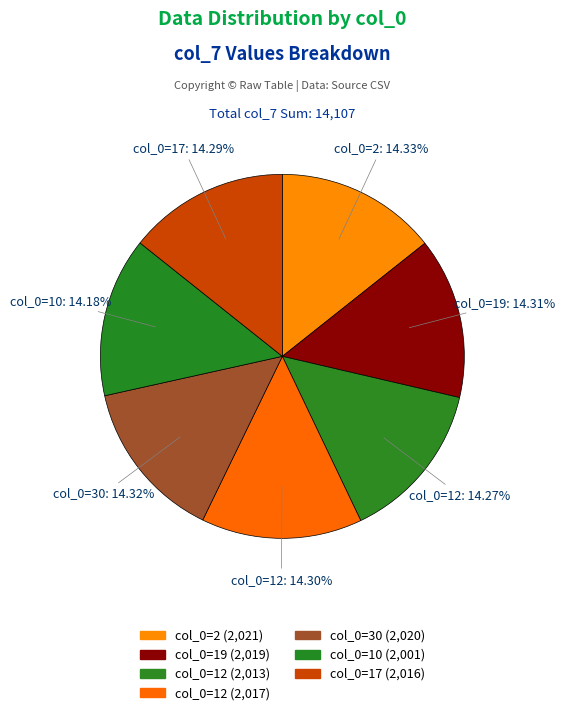

To the nearest percent, what is the average slice percentage?

14%